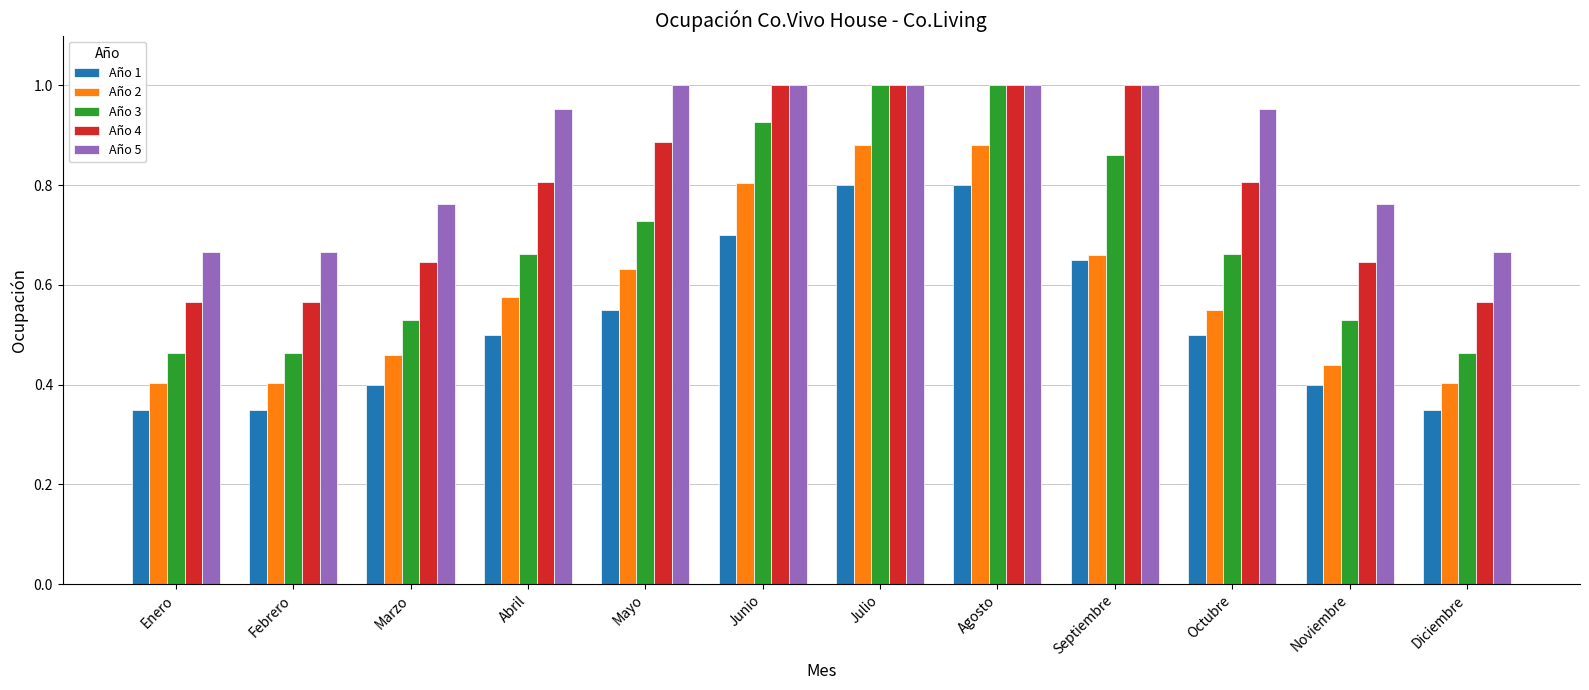

How many Año 5 values are between 0 and 1?

12